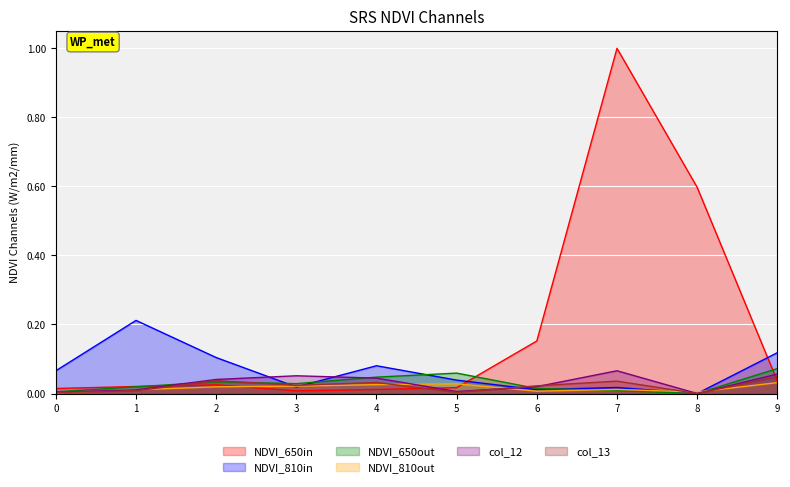

Is the value of NDVI_810in at 2 greater than the value of col_13 at 5?

Yes